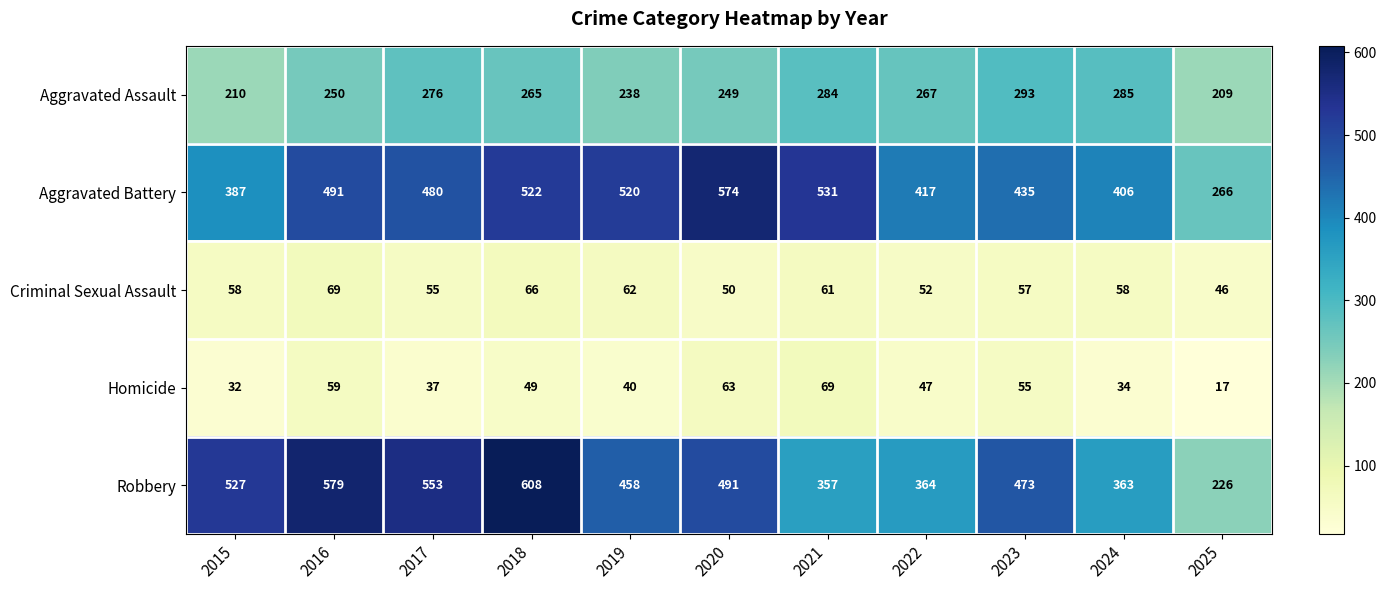

What is the sum of the Robbery values at 2015 and 2019?

985